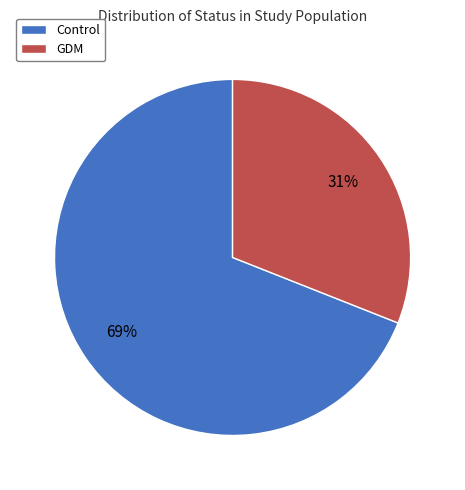

True or false: Control accounts for 69% of the total.

True